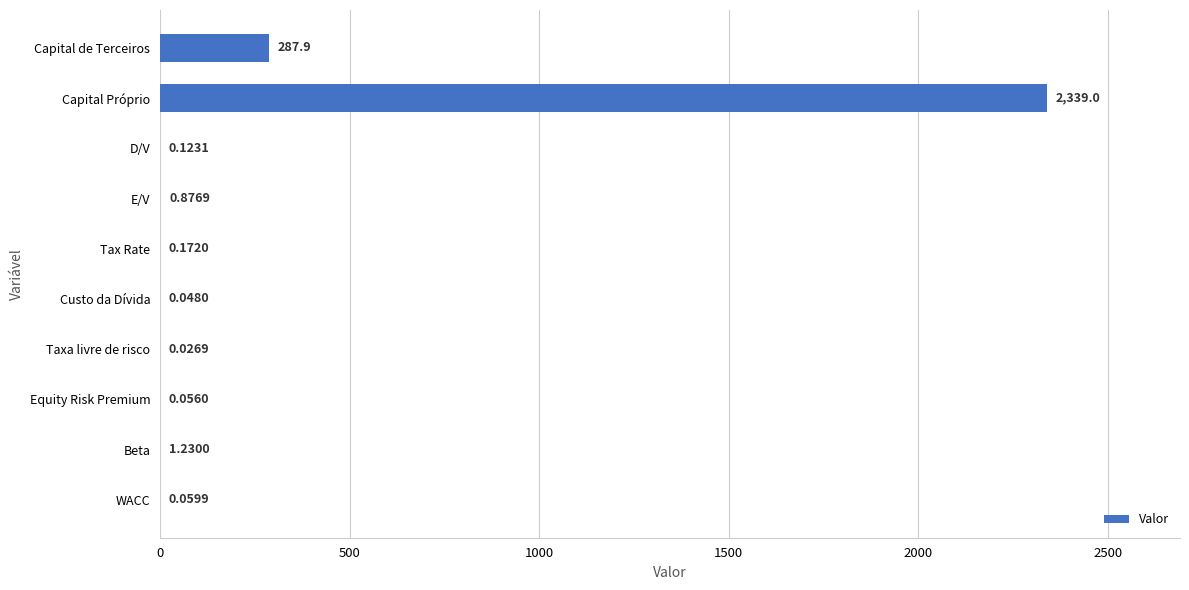

At which label is the value closest to 1169?

Capital de Terceiros